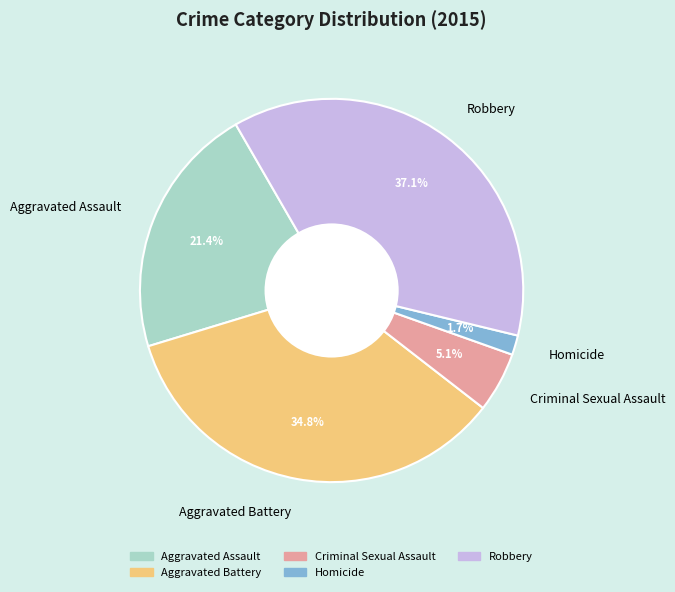

To the nearest percent, what is the average slice percentage?

20%